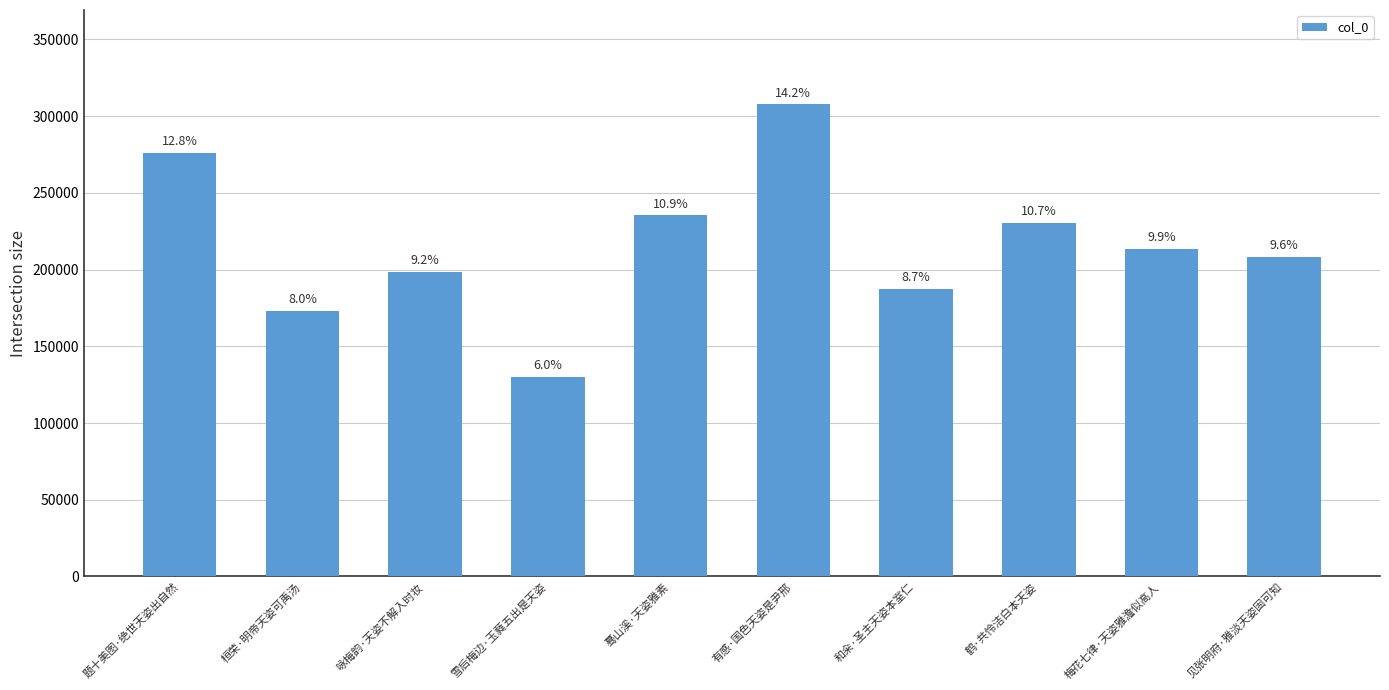

Rank the categories by value from lowest to highest.

雪后梅边·玉蕤五出是天姿, 桓荣·明帝天姿可禹汤, 和籴·圣主天姿本室仁, 咏梅韵·天姿不解入时妆, 见张明府·雅淡天姿固可知, 梅花七律·天姿雅澹似高人, 鹤·共怜洁白本天姿, 蓦山溪·天姿雅素, 题十美图·绝世天姿出自然, 有感·国色天姿是尹邢